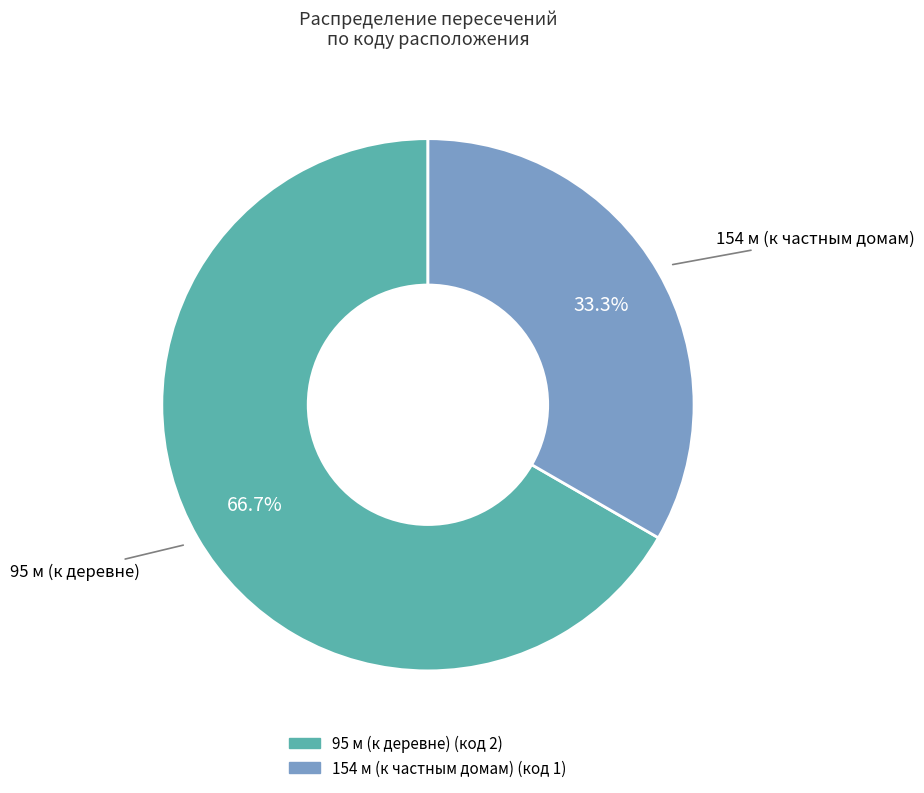

The 154 м (к частным домам) slice represents 33% of the pie. True or false?

True